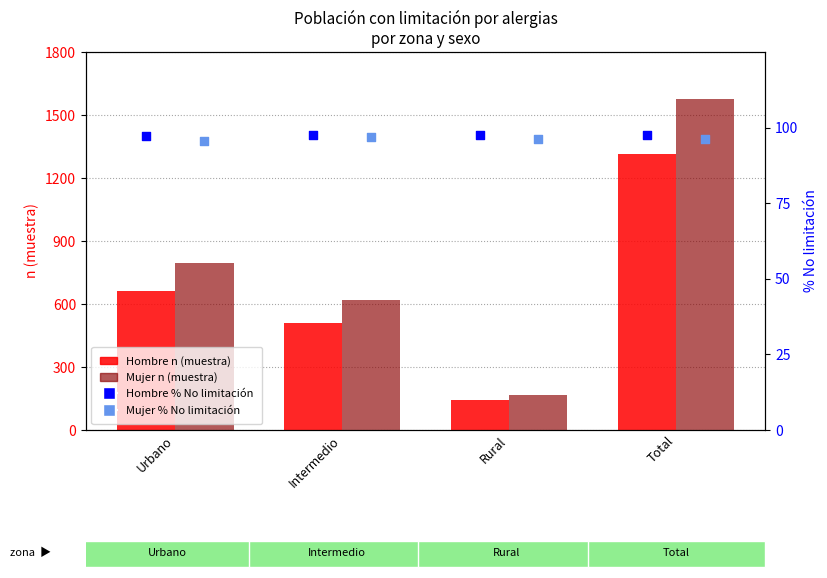

Which series has the widest spread of Y values?

Mujer n (muestra)